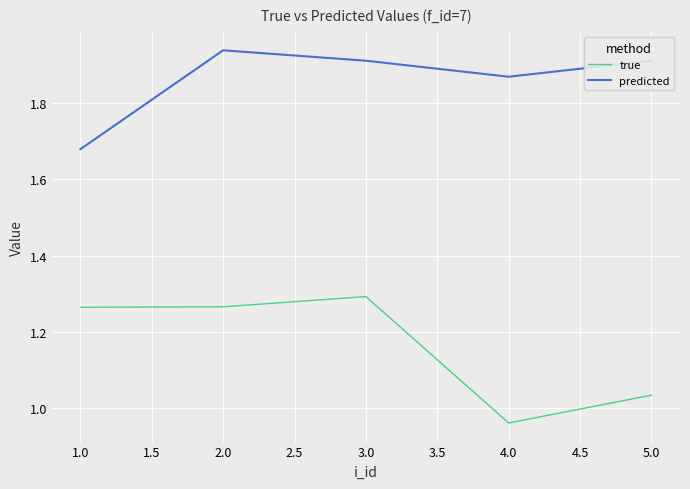

What is the total value across all series at 2.0?

3.2